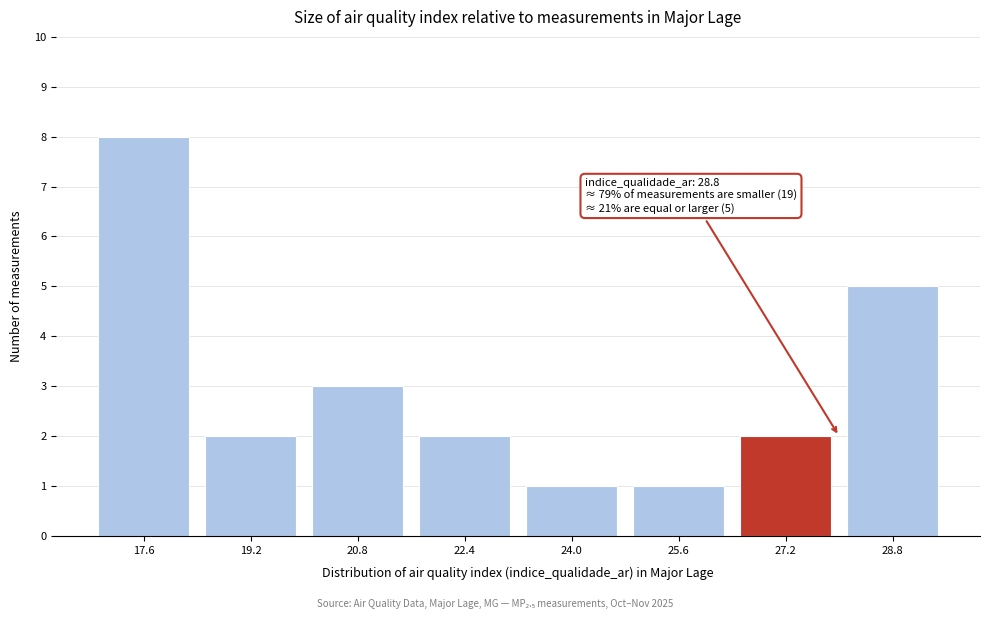

Reading right to left, what are all the values shown in this chart?

5	2	1	1	2	3	2	8